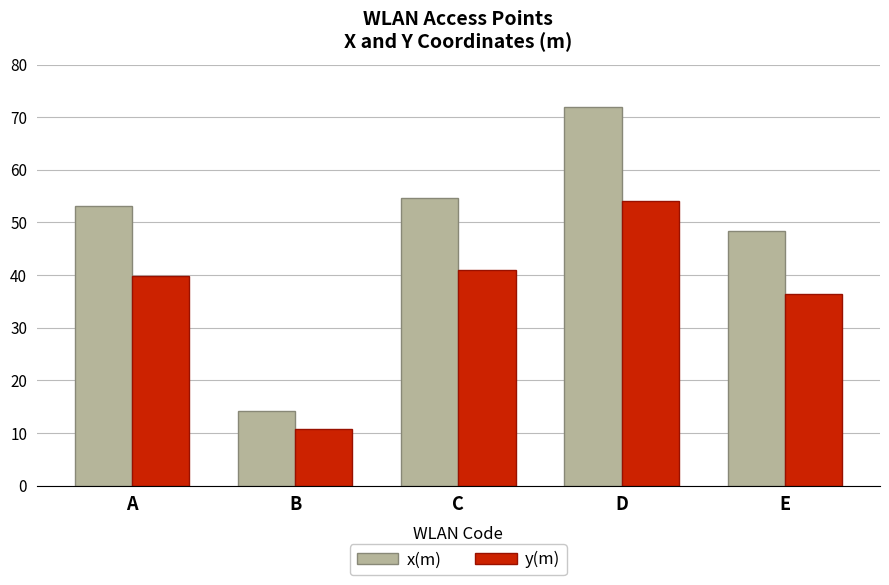

At C, list the series in order from largest to smallest.

x(m), y(m)